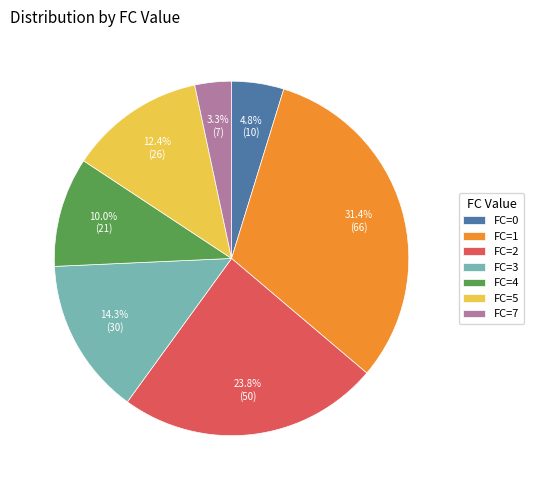

Is there any slice that represents more than half of the pie?

No